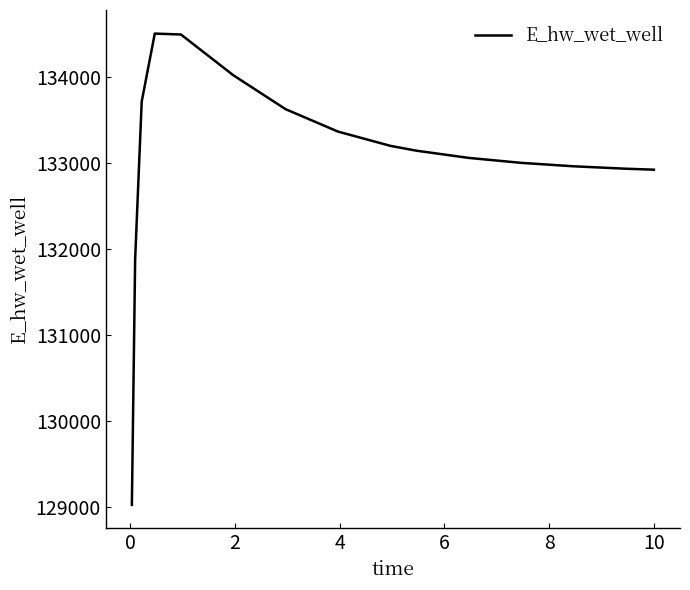

What is the smallest value displayed?

129025.0